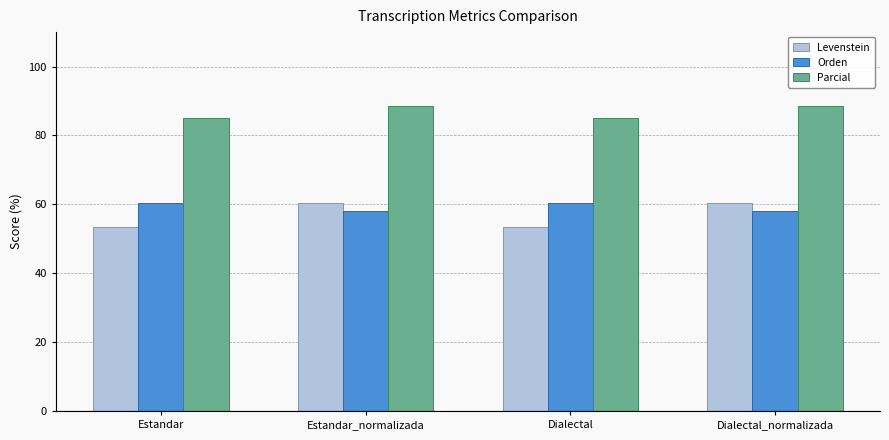

What is the sum of all Parcial values?

347.3